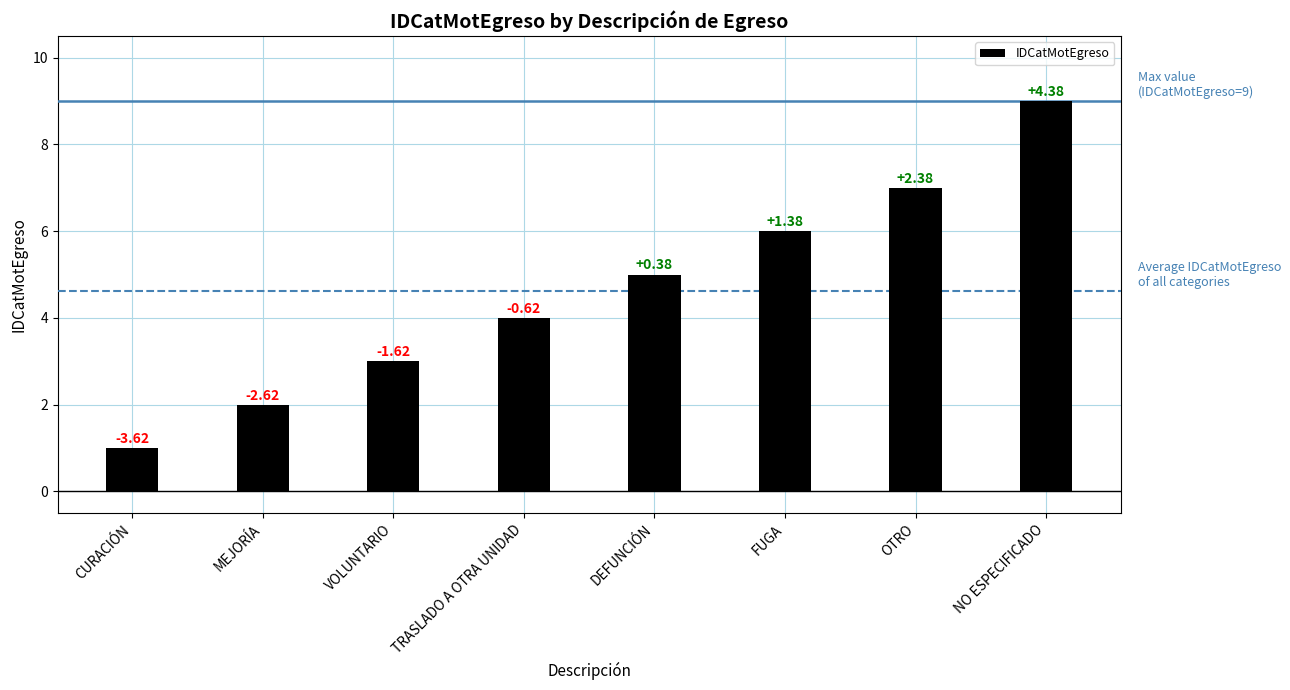

True or false: the data shows 2 at MEJORÍA.

True